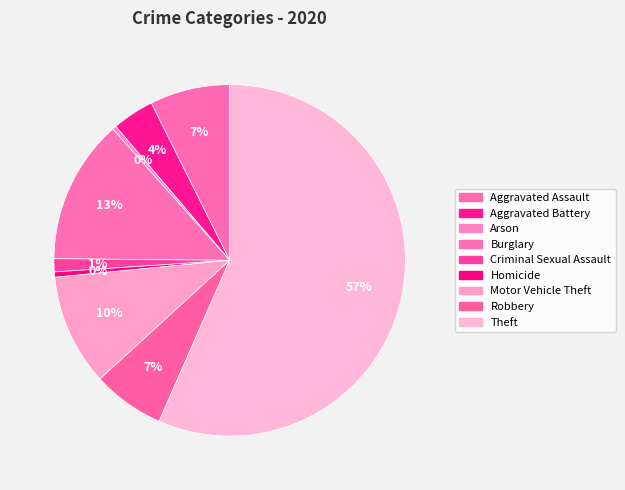

Which category has the smallest portion of the pie?

Arson